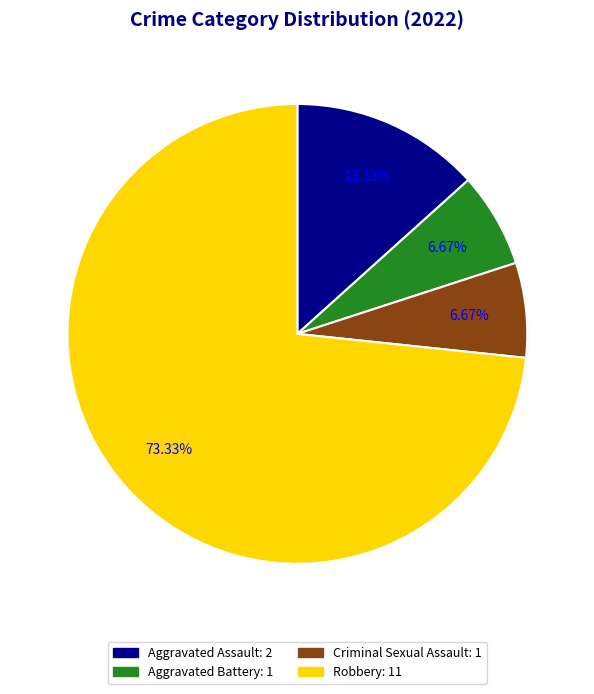

To the nearest percent, what percentage of the pie is Criminal Sexual Assault?

7%